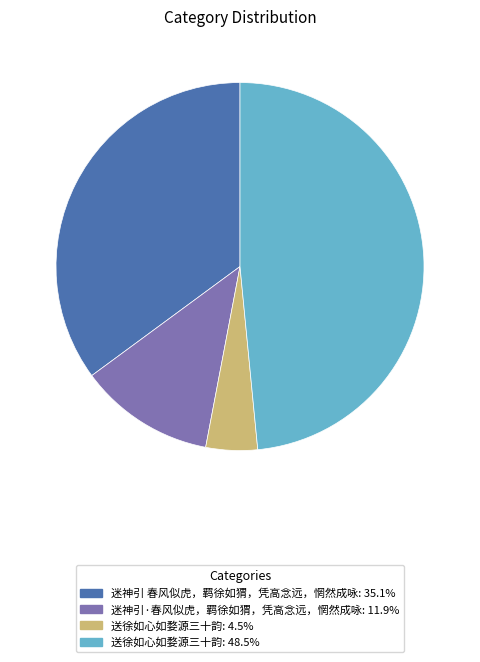

Is there a majority slice in this chart?

No